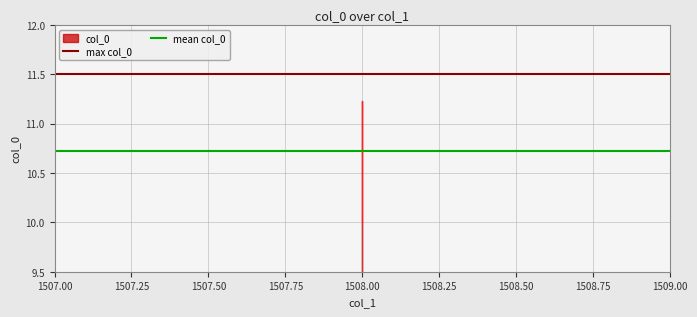

What is the value of the max col_0 point at the 2nd from the left?

11.5